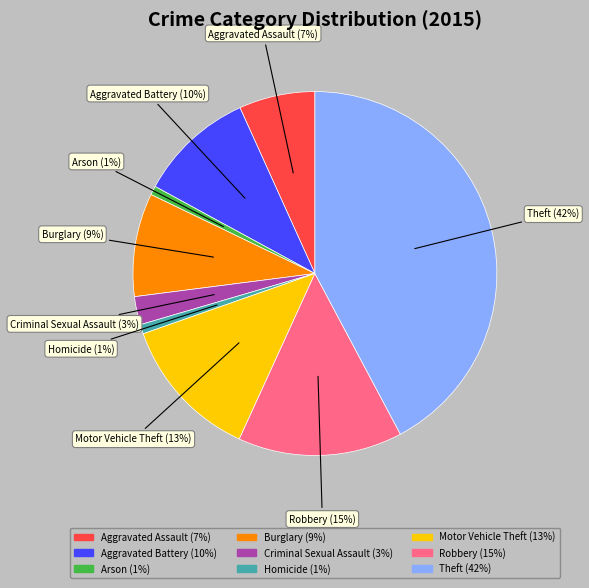

To the nearest percent, what is the difference between the largest and smallest slice percentages?

41%